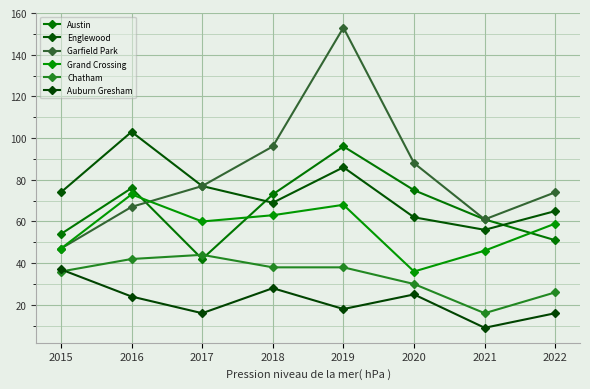

The value of Austin at 2022 is 68. True or false?

False